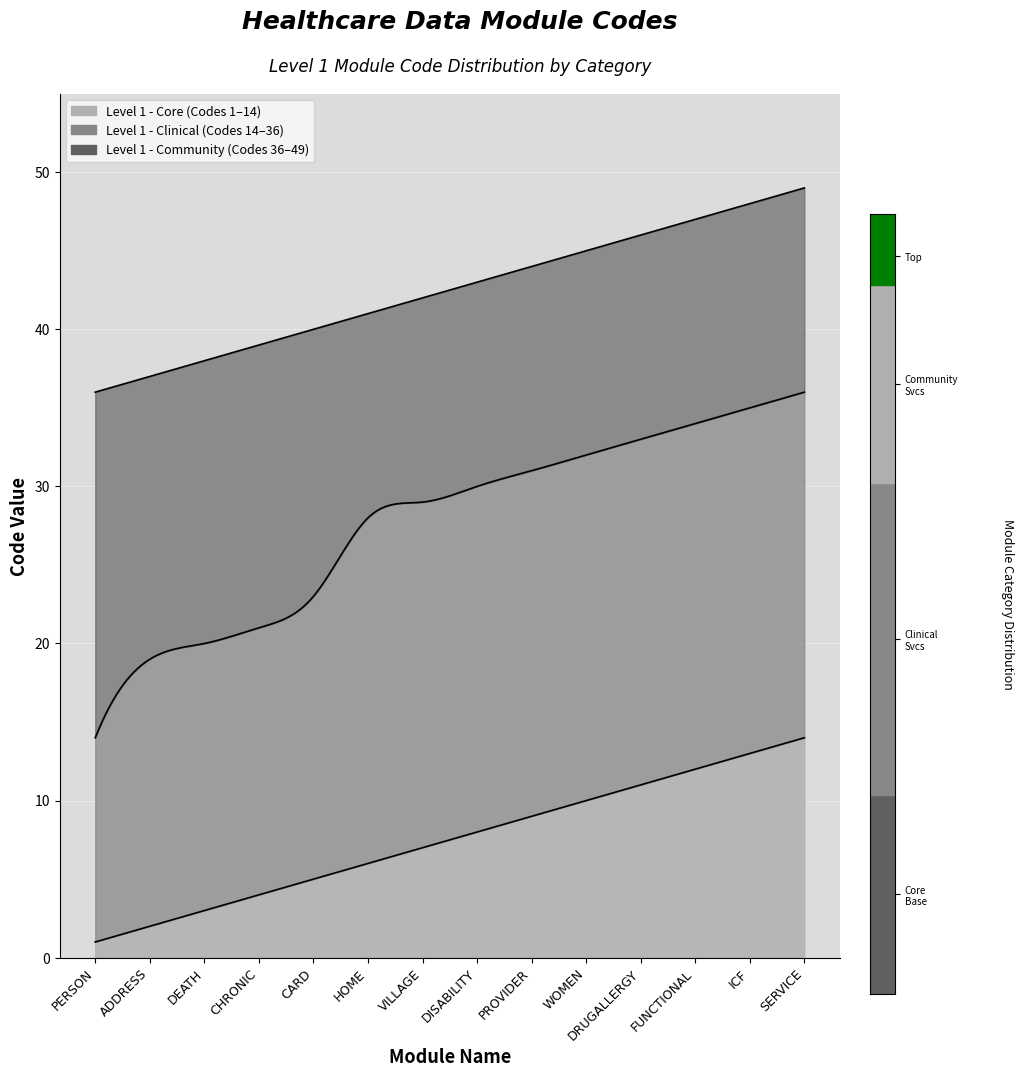

Is it true that Level 1 - Community equals 77 at ICF?

False